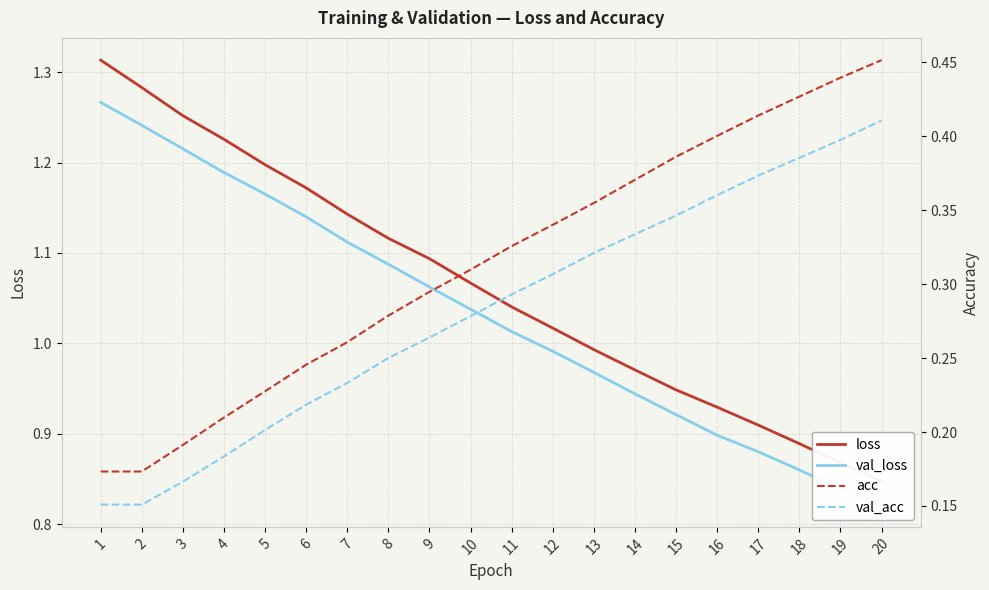

How many data points does each series have?

20